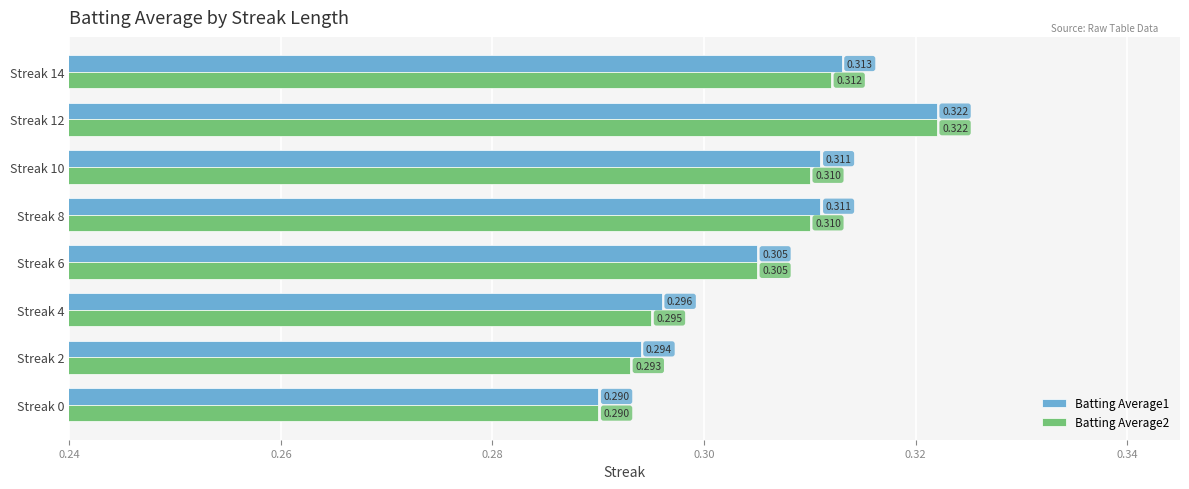

What are all the series names shown in the legend?

Batting Average1, Batting Average2